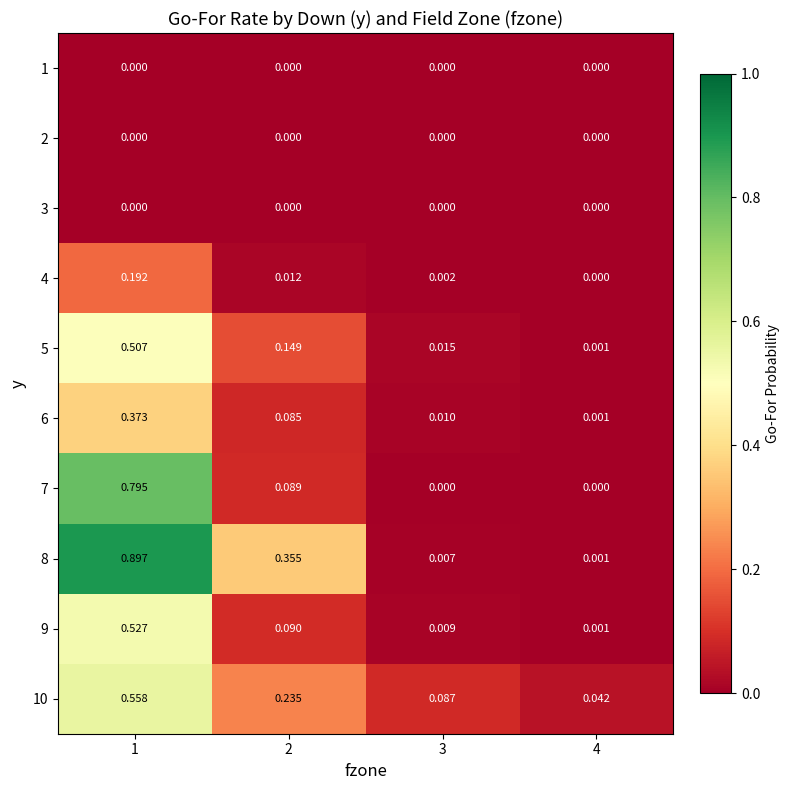

Which series has the largest total across all categories?

8